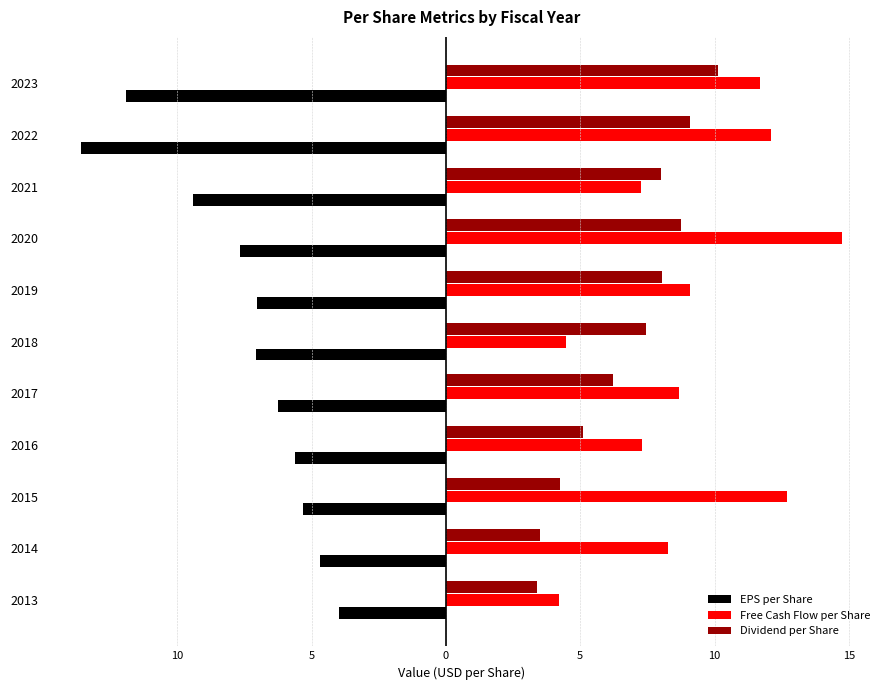

What are all the series names shown in the legend?

EPS per Share, Free Cash Flow per Share, Dividend per Share